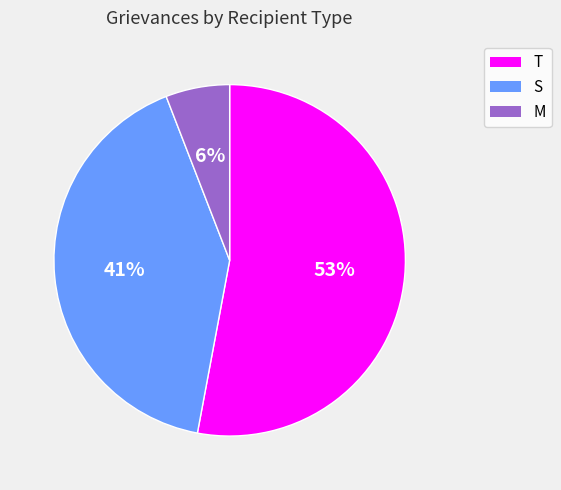

Which slice is the largest?

T